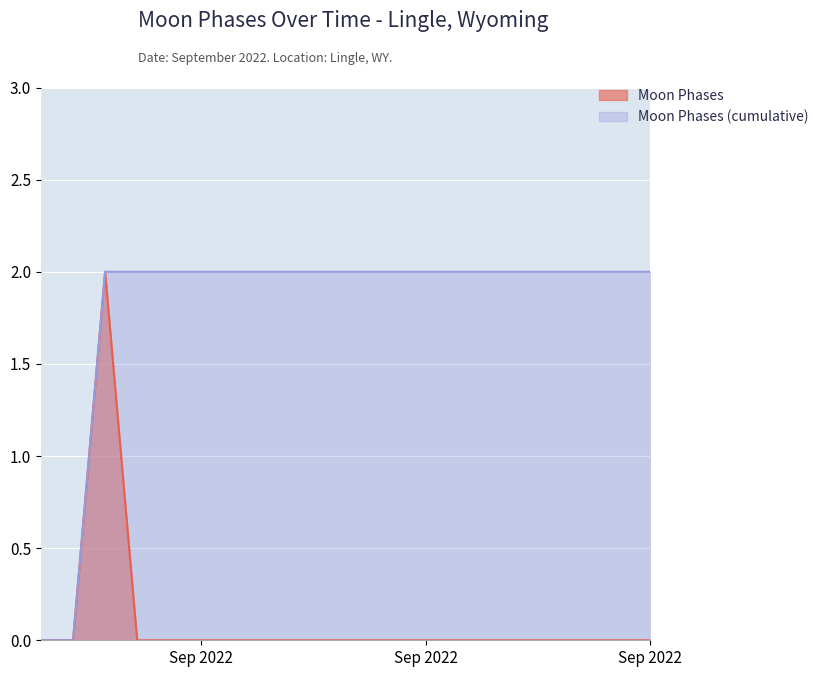

Which category has the highest value across all series?

2022-09-03